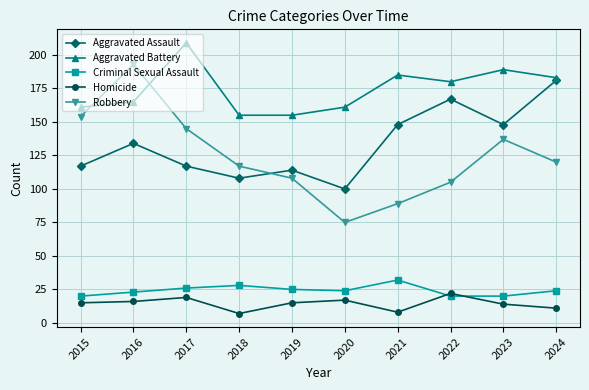

What value does the Robbery series have at 2016?

193